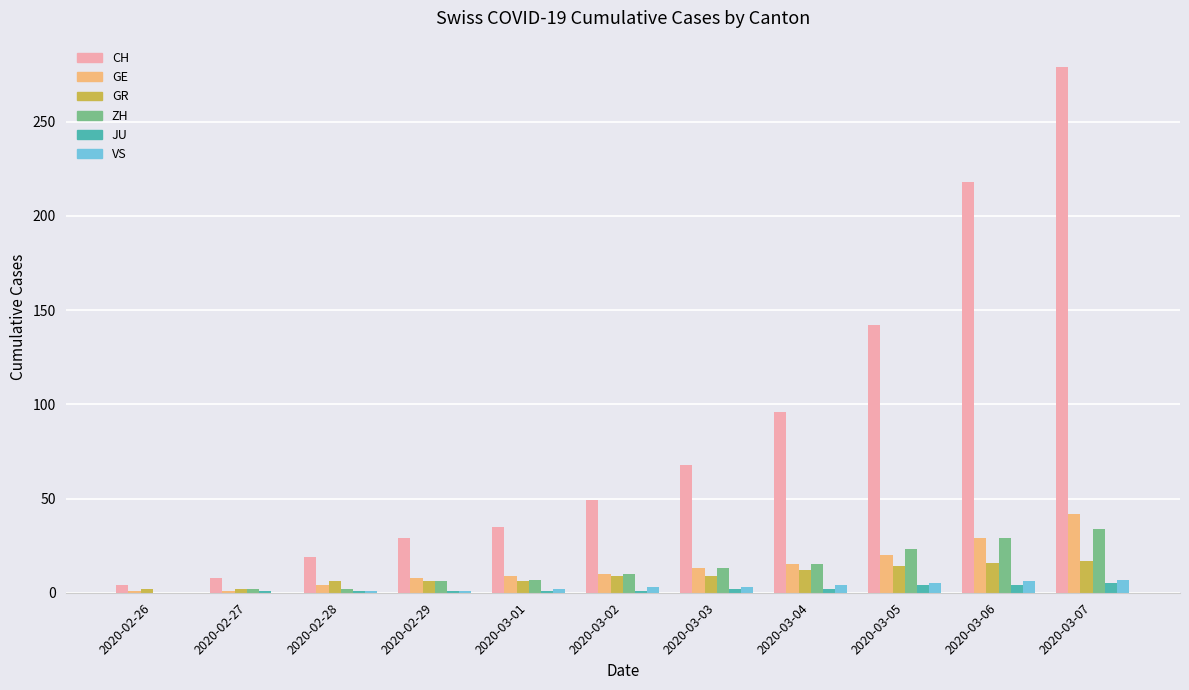

What is the maximum value shown in the chart?

279